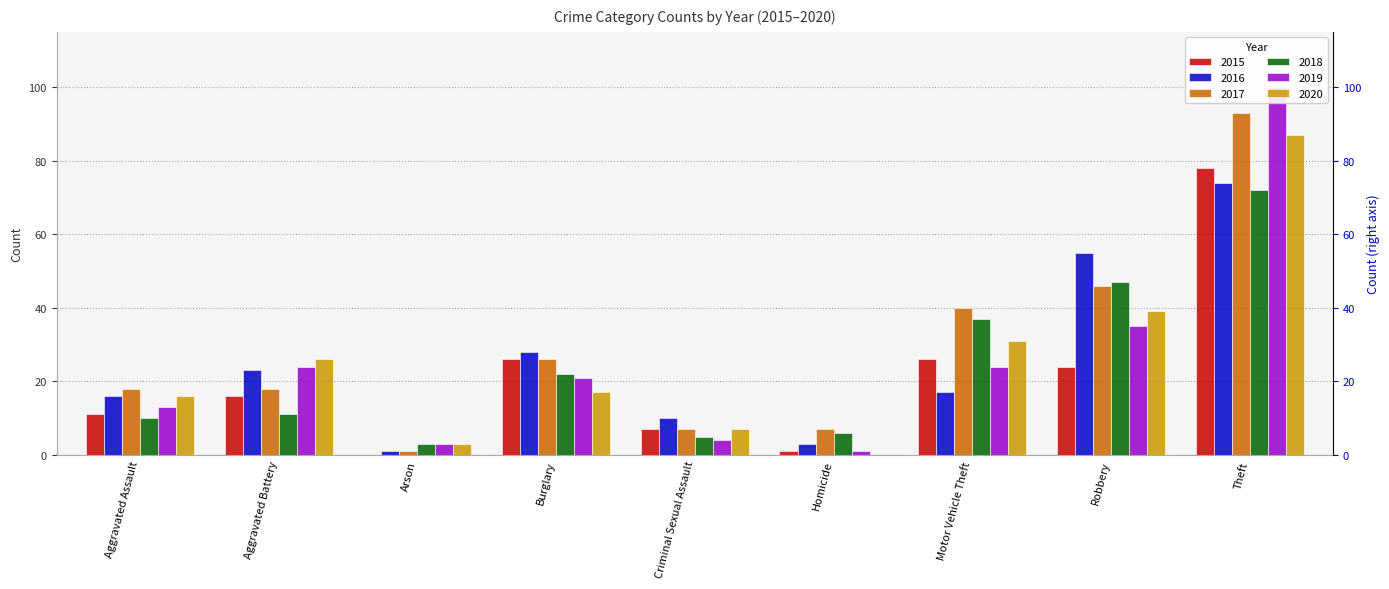

What is the label of the 2nd bar from the right?

Robbery